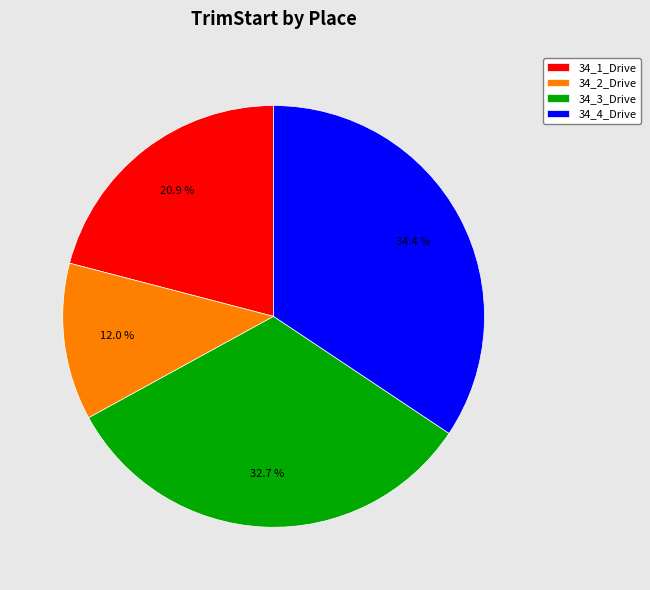

The 34_2_Drive slice represents 24% of the pie. True or false?

False